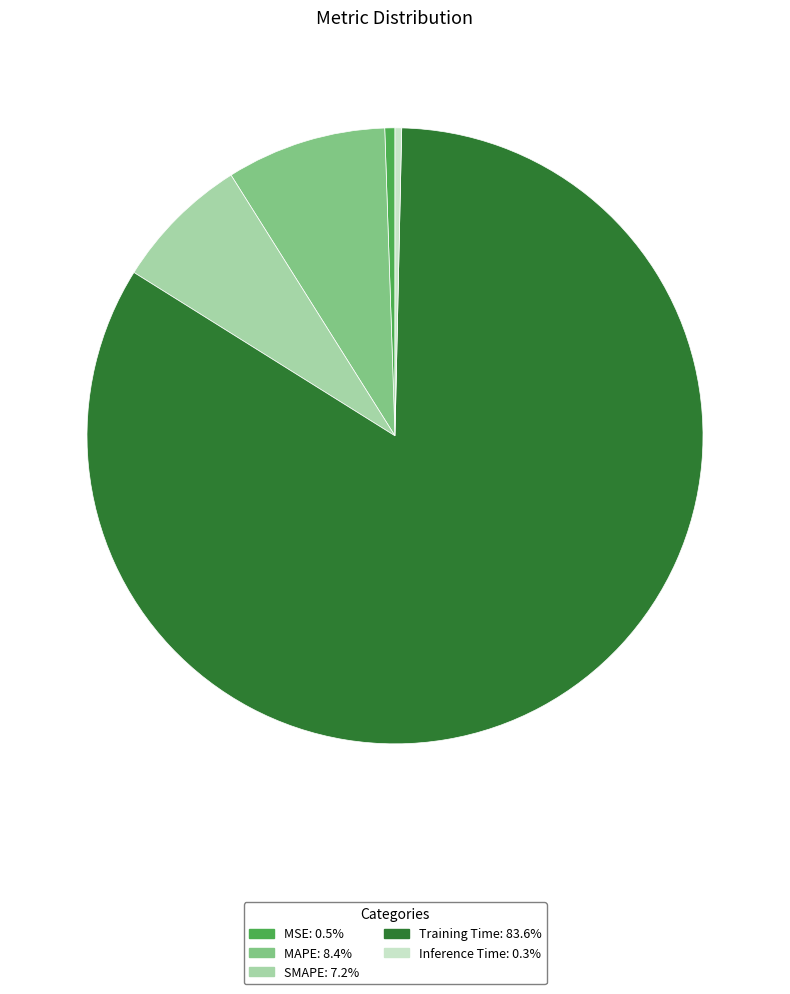

Which slice represents more than half of the pie?

Training Time